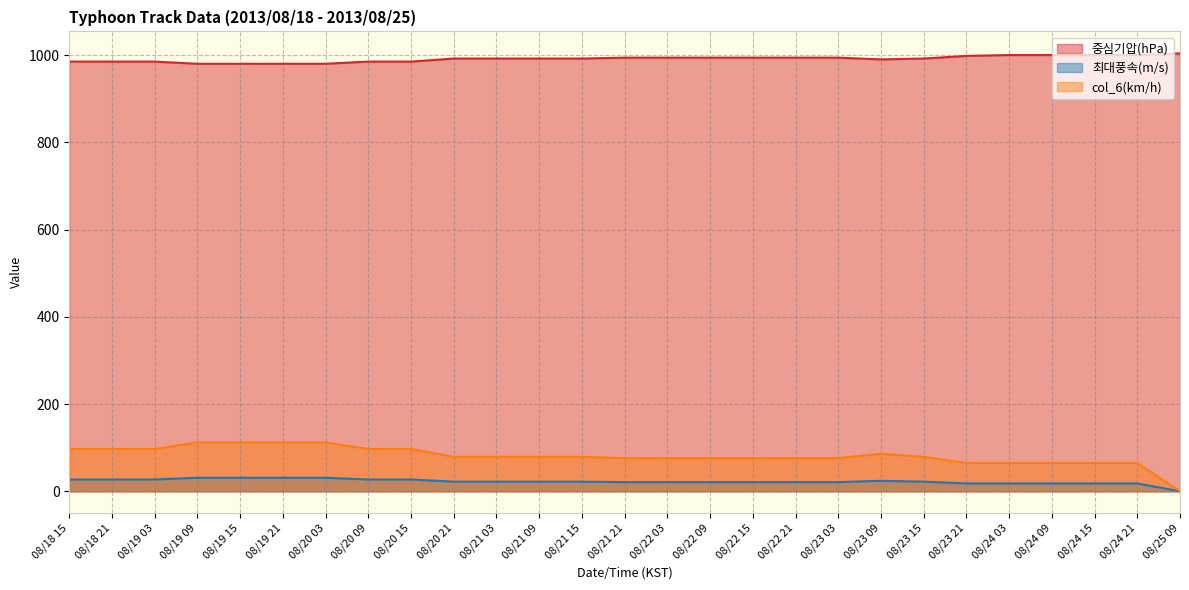

How many data points in 최대풍속(m/s) are above 22?

10